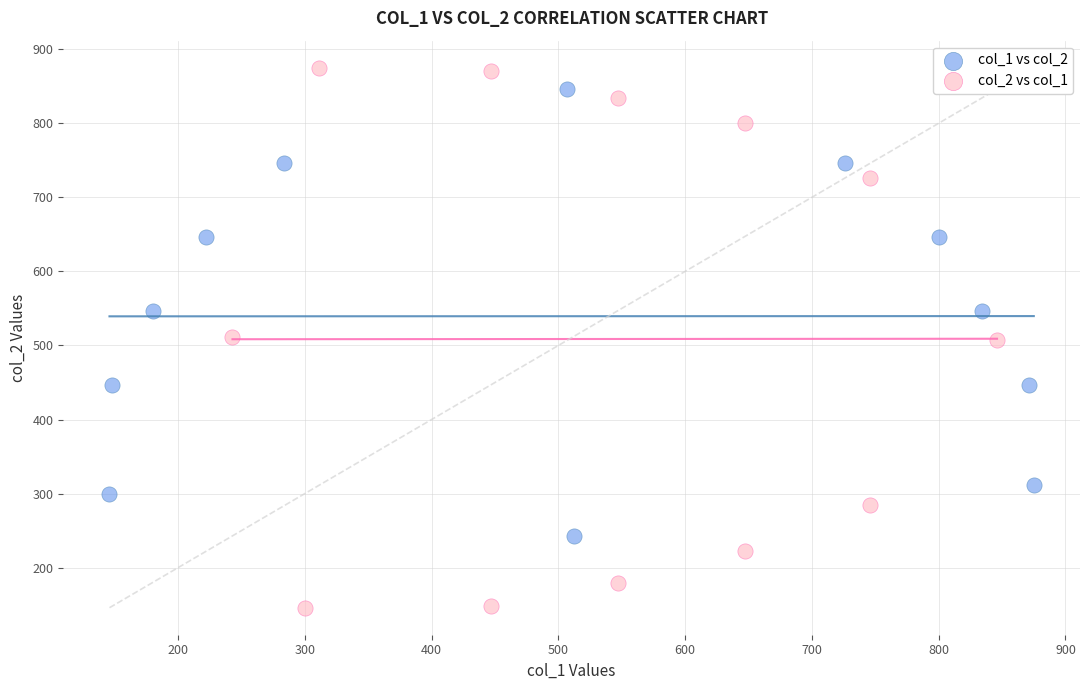

What are all the series names shown in the legend?

col_1 vs col_2, col_2 vs col_1